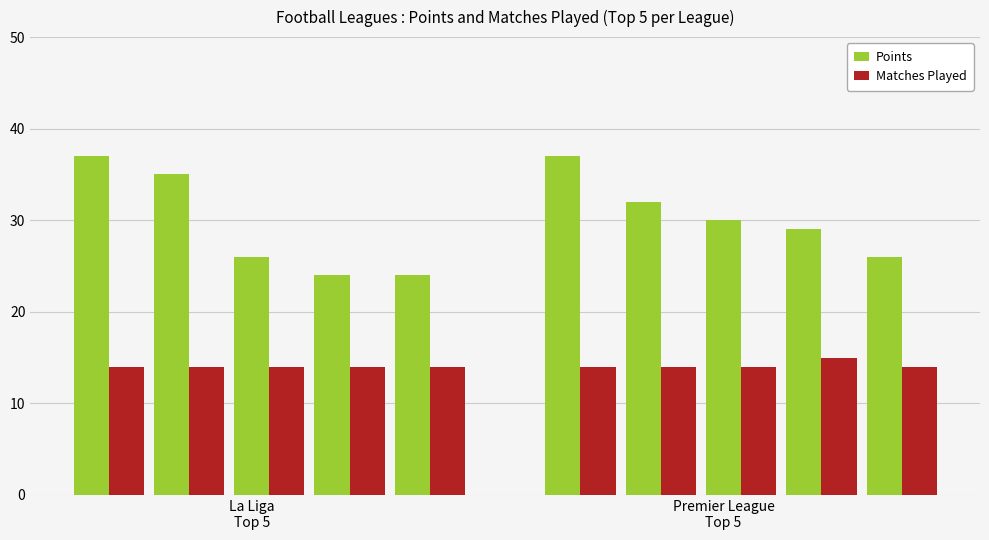

List the series in order of their peak value, lowest first.

Matches Played, Points